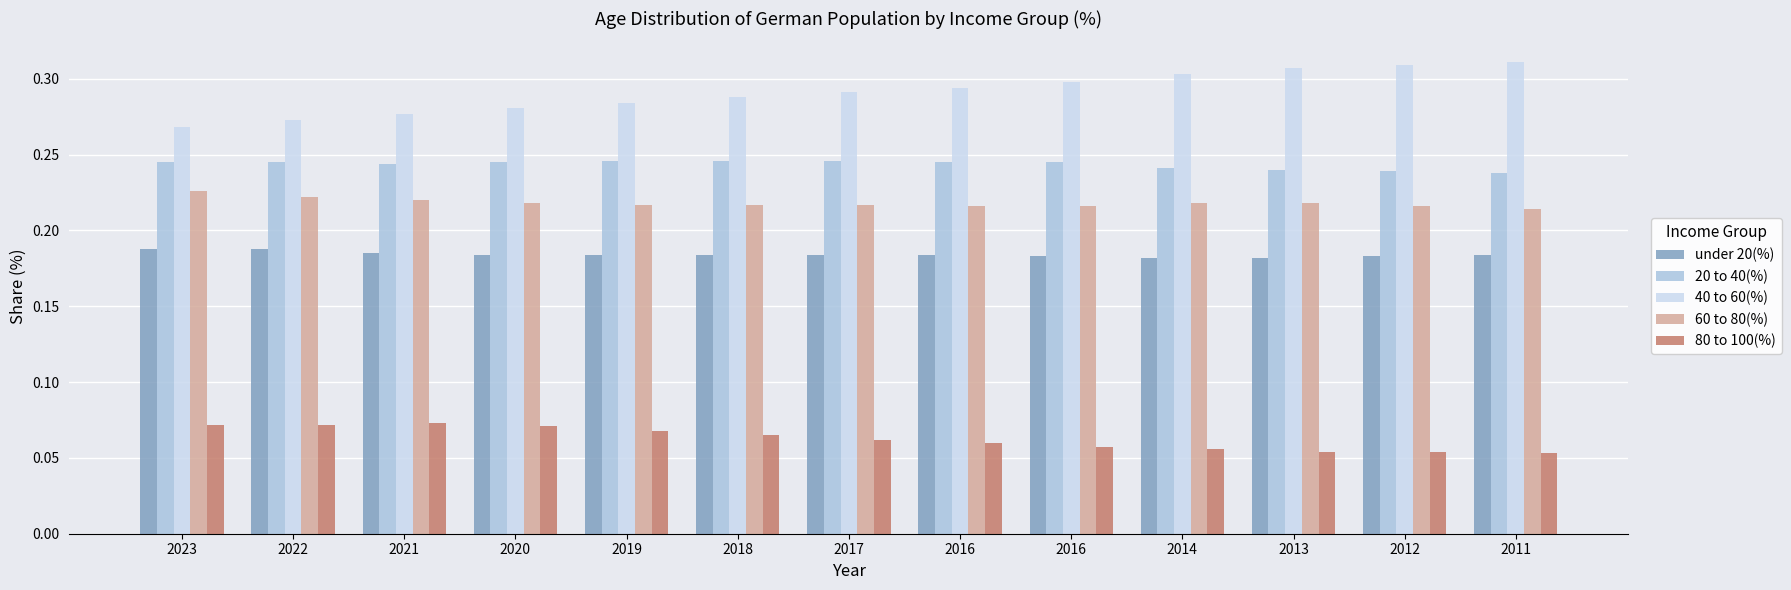

How many distinct data groups are displayed?

5